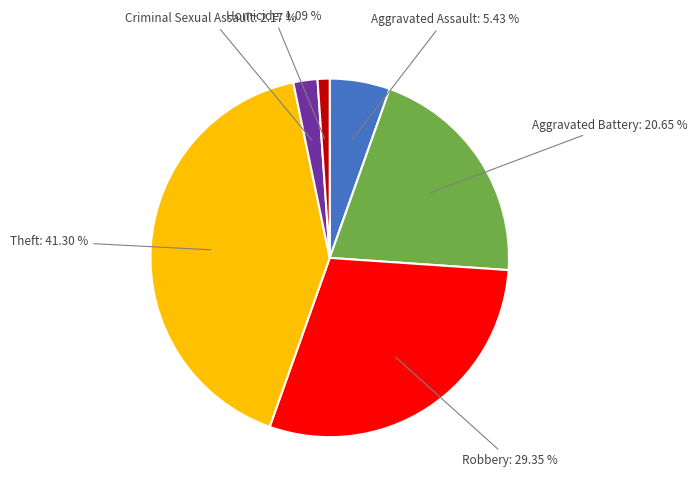

Count the number of slices in the pie.

6